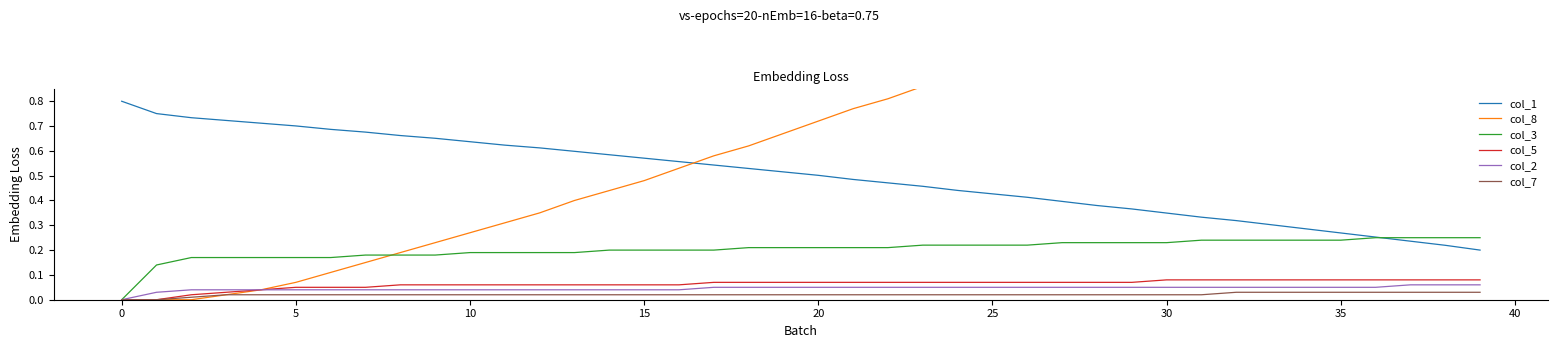

True or false: col_1 and col_2 cross at least once.

False